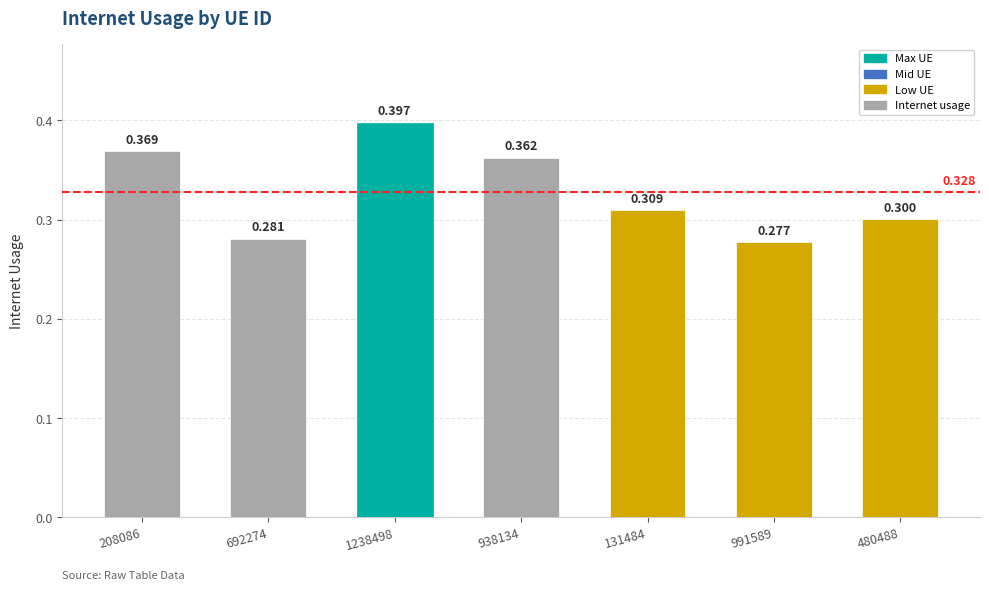

At which category does the chart reach its minimum across all series?

991589